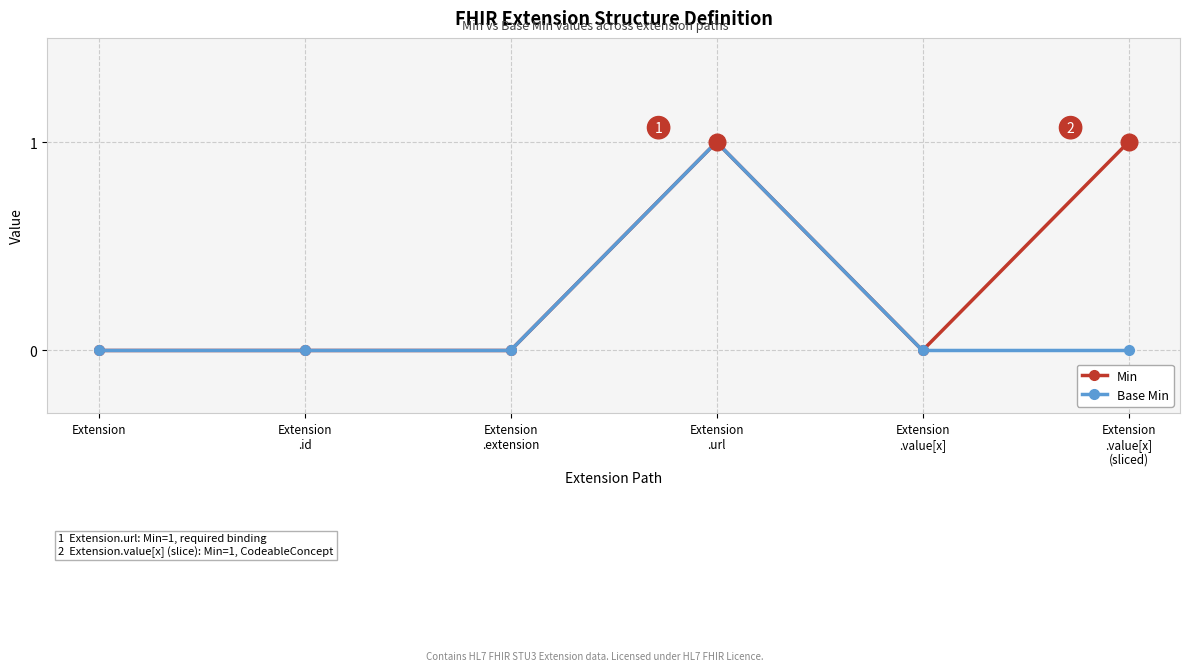

What is the difference between the second highest and minimum values in the Min series?

1